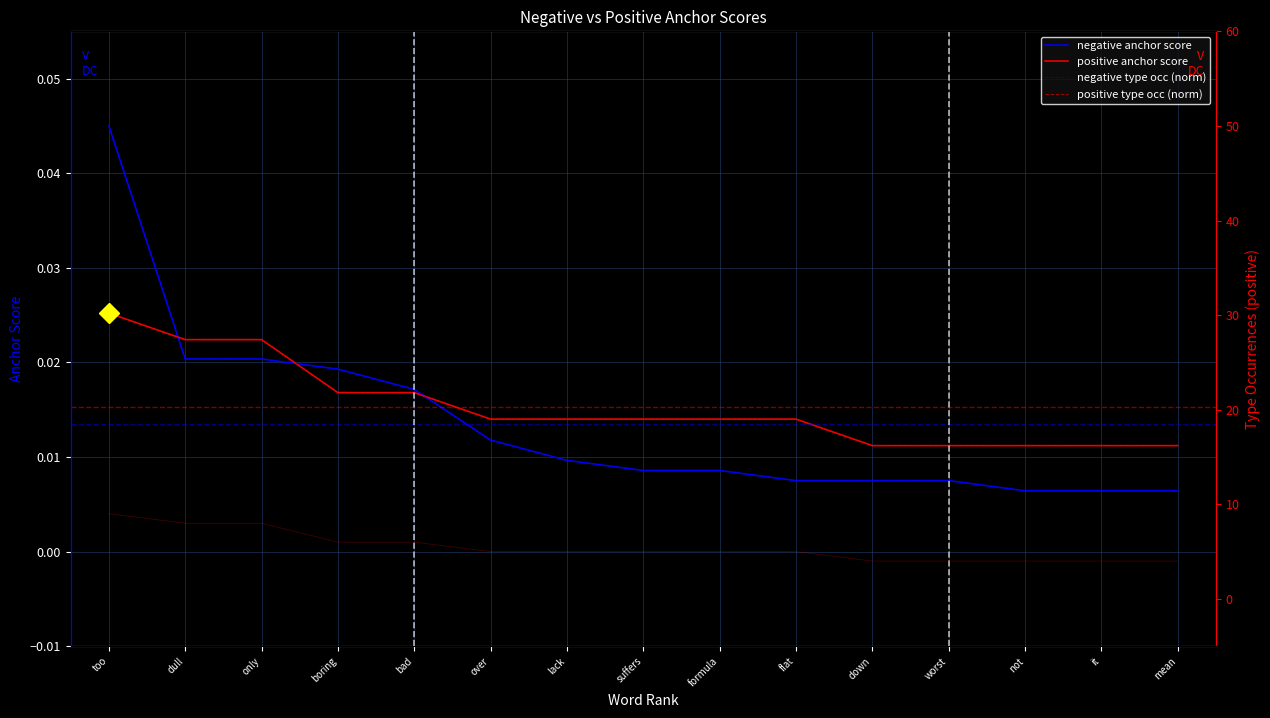

Does the chart display data point markers on the line(s)?

No